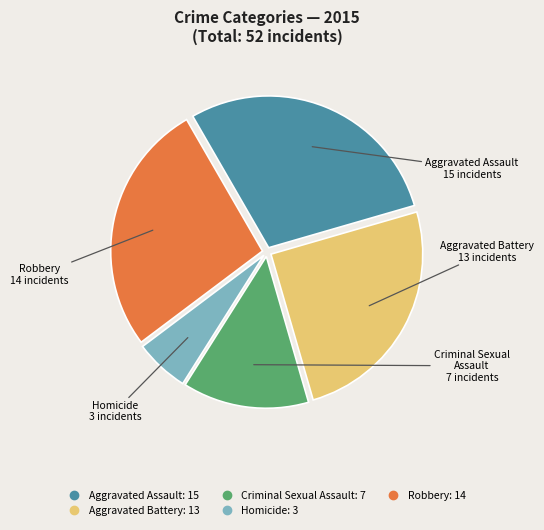

Combined, do Criminal Sexual Assault and Aggravated Battery account for over 50%?

No